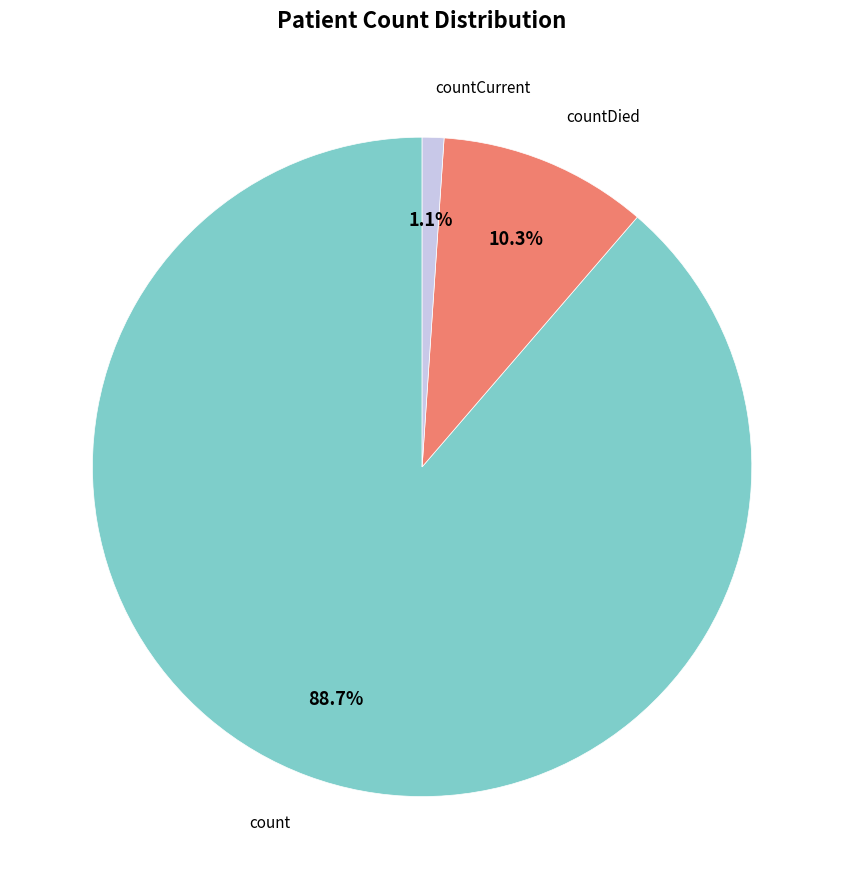

Does any single category account for the majority?

Yes